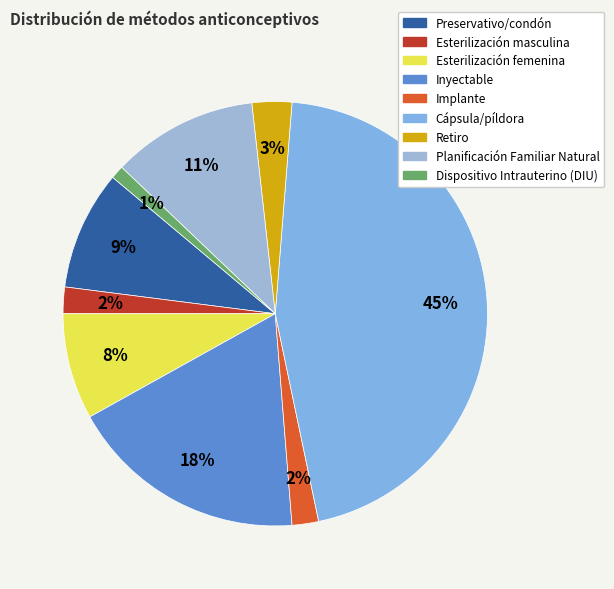

To the nearest percent, what percentage of the pie is Implante?

2%